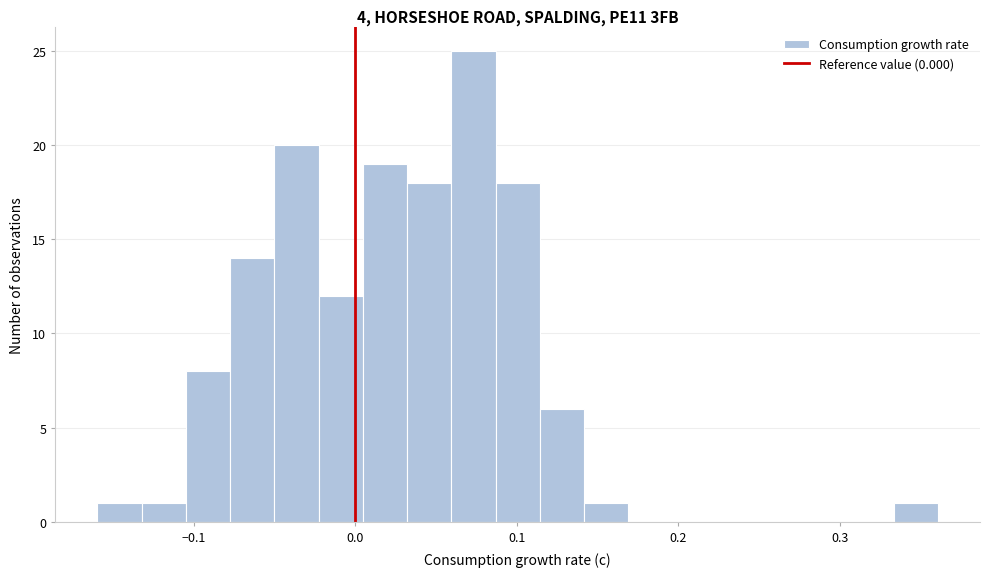

Read against the x-axis, roughly where is the centre of the tallest bar?

0.07